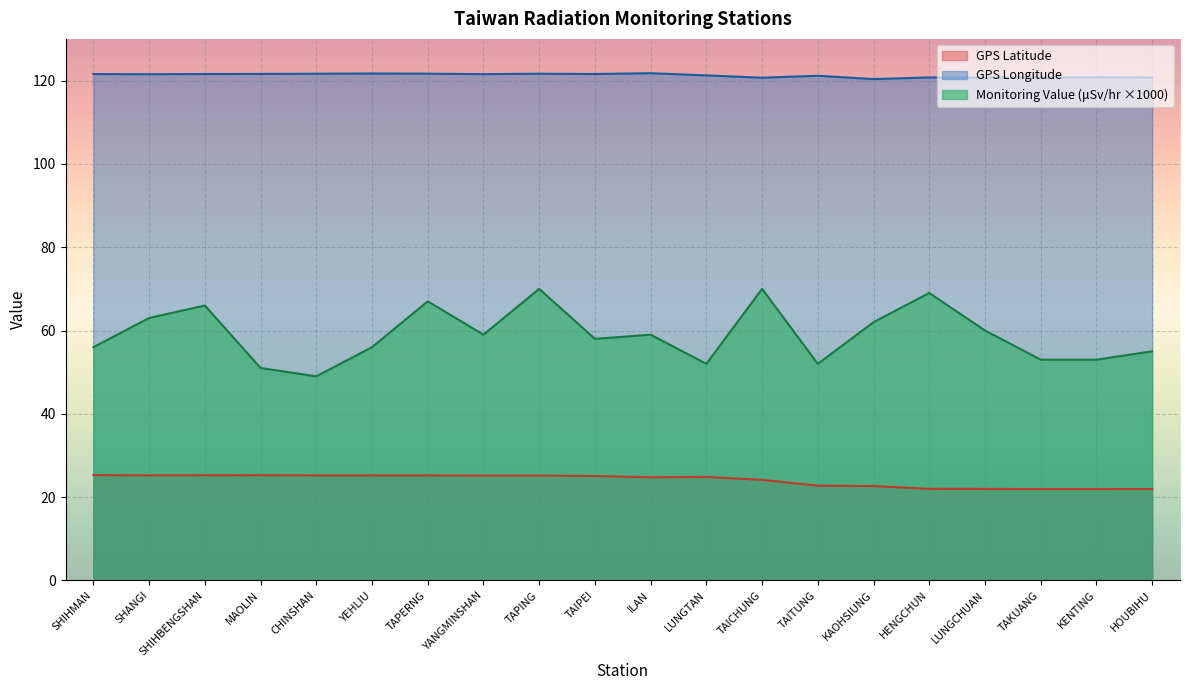

What is the sum of the Monitoring Value (μSv/hr) values at MAOLIN and HENGCHUN?

120.0